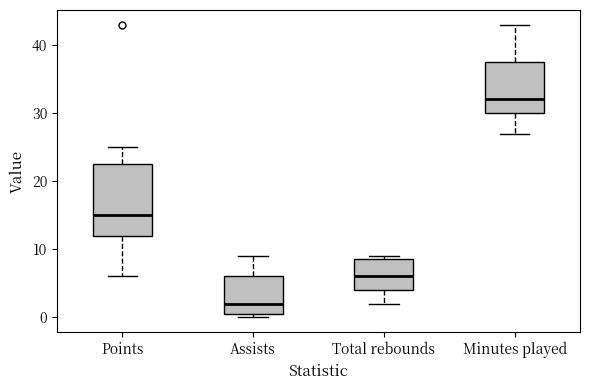

Where is the upper edge of the box for Assists on the y-axis? The values are not printed on the chart, so give them approximately, as read against the axis.

6